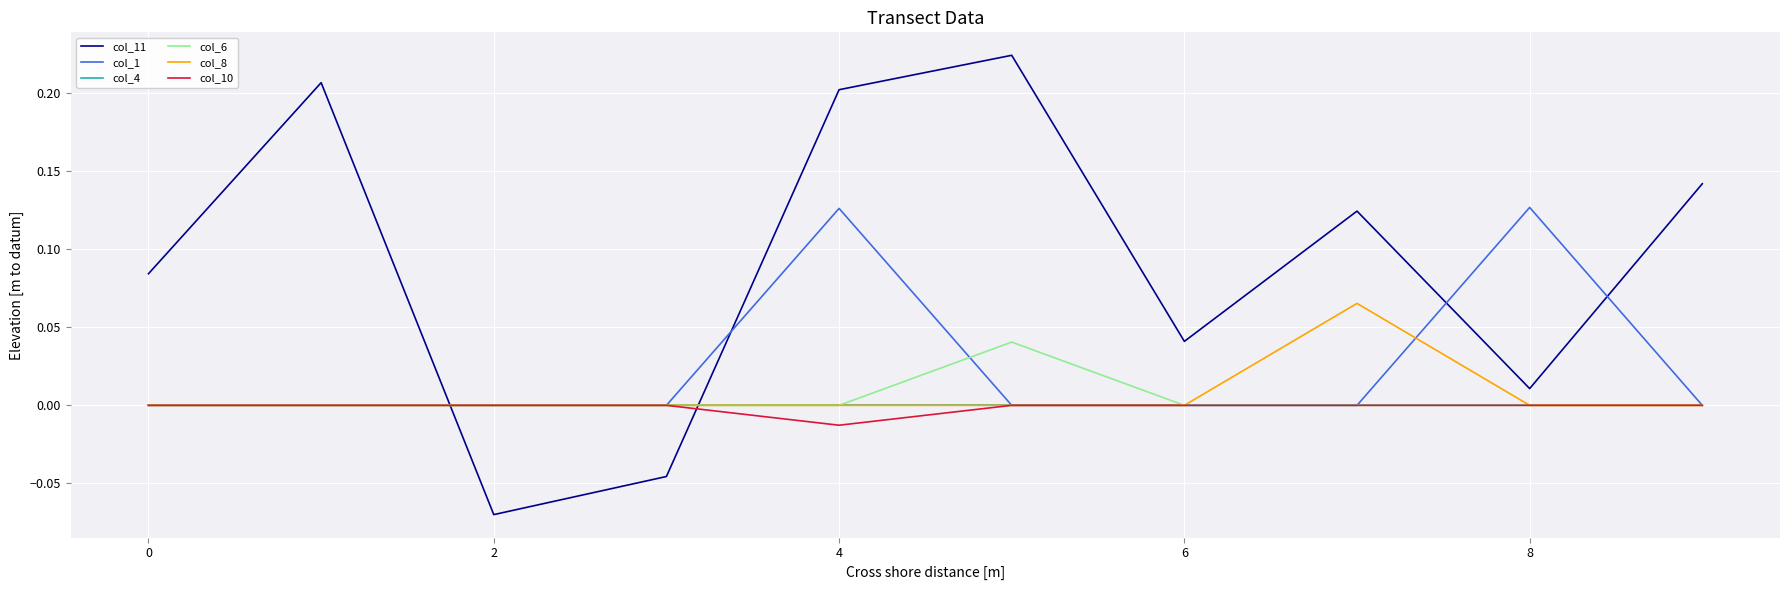

Which series has the widest spread of values?

col_11